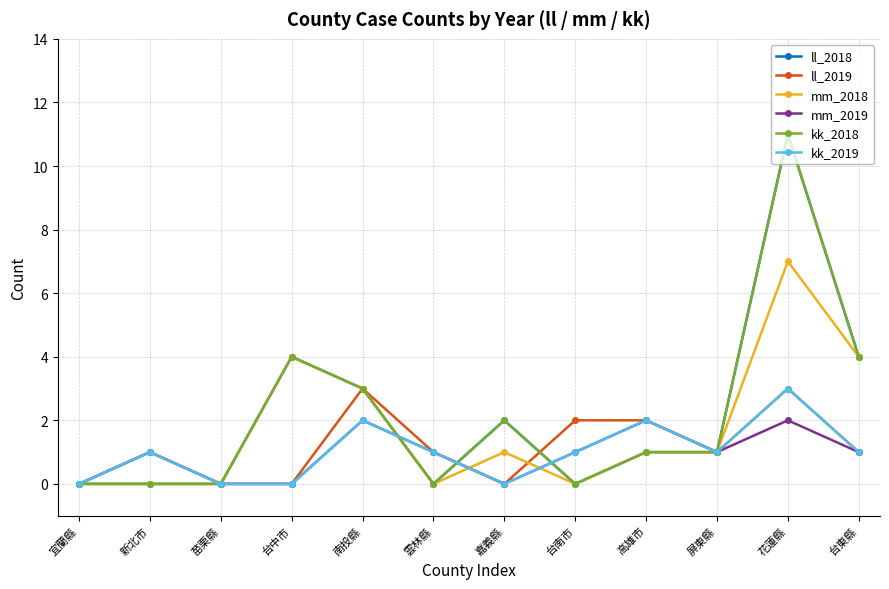

What is the label of the 3rd point from the right?

屏東縣